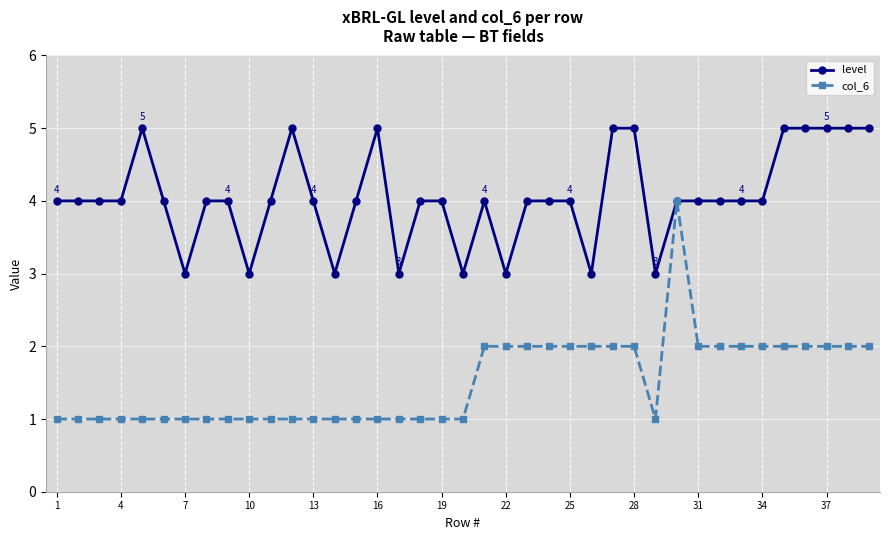

What is the sum of all level values?

158